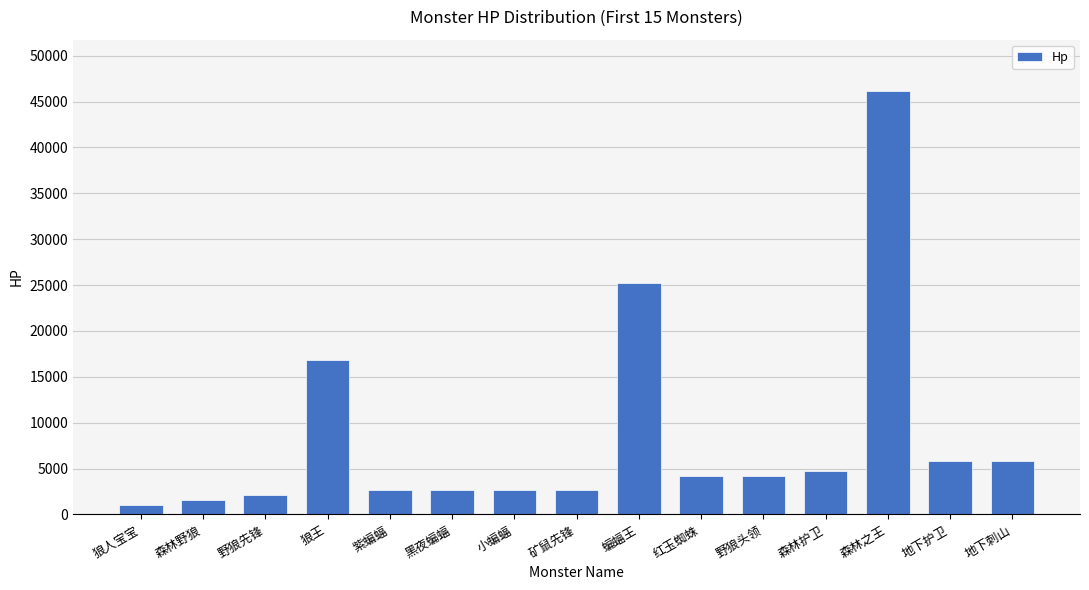

What is the label of the 15th bar from the left?

地下刺山